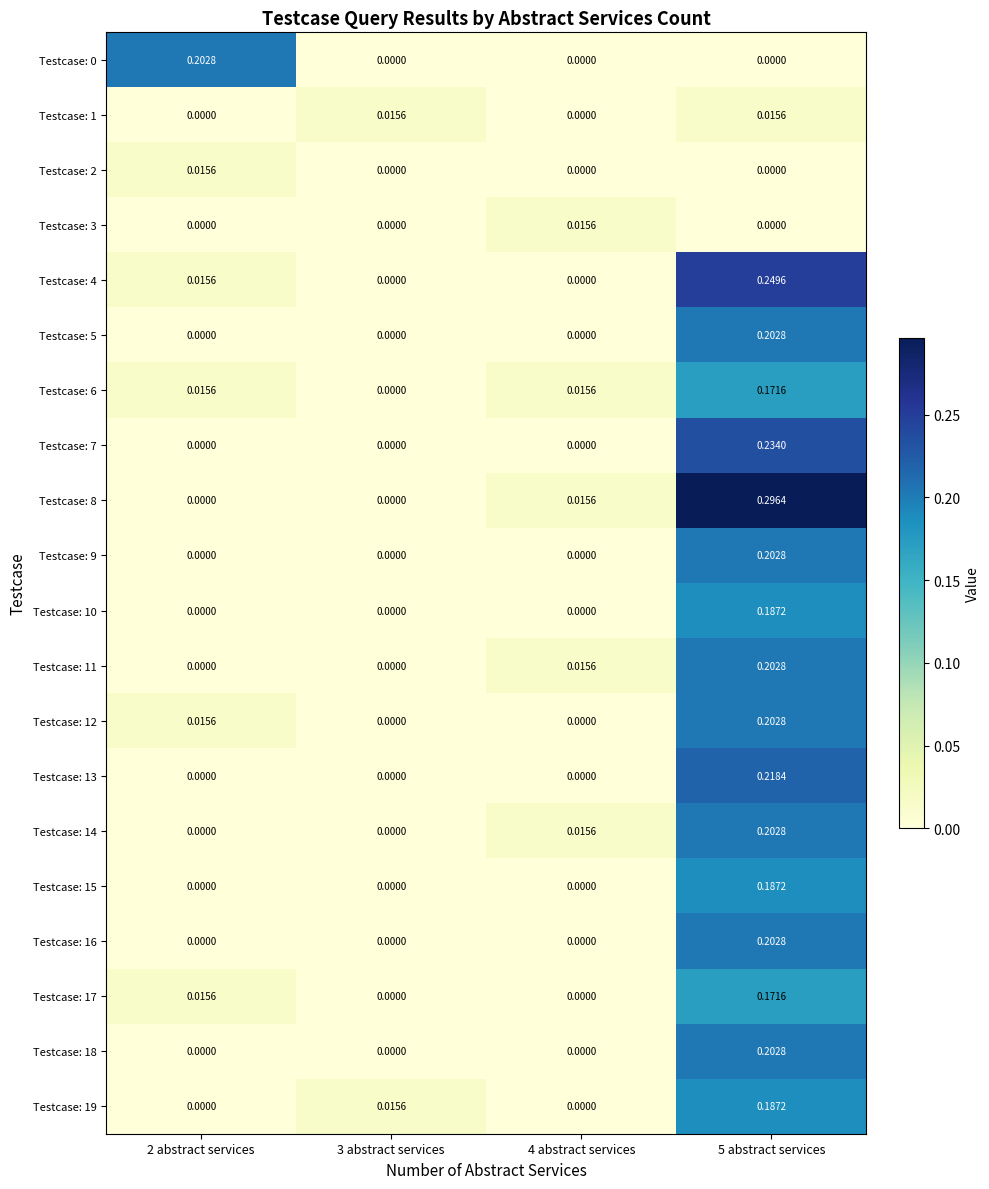

How many distinct data groups are displayed?

20